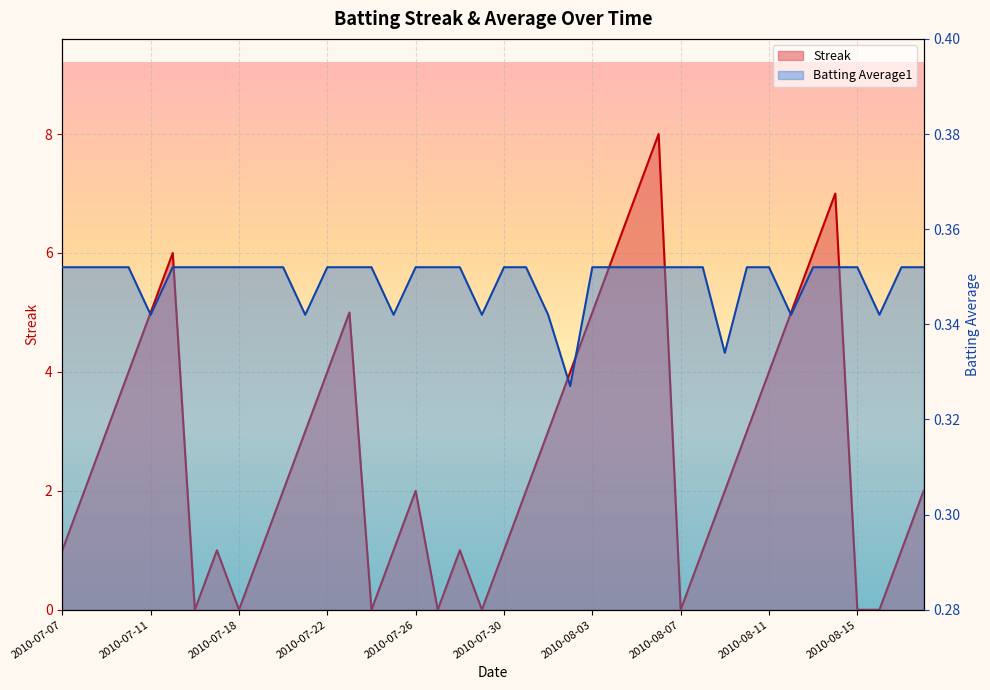

Which category has the lowest value across all series?

2010-07-16